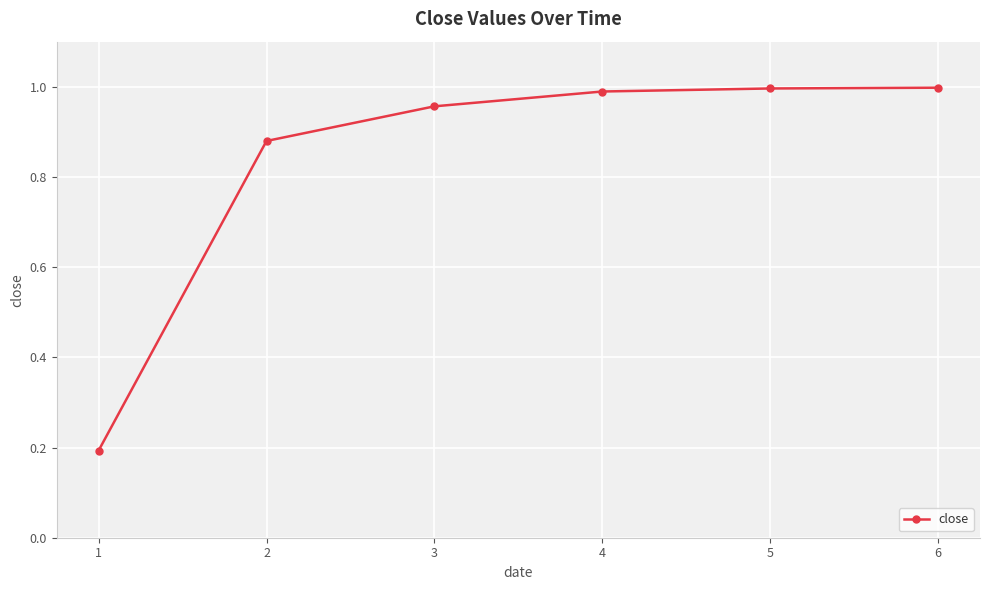

True or false: there are more than 1 points higher than both neighbors.

False